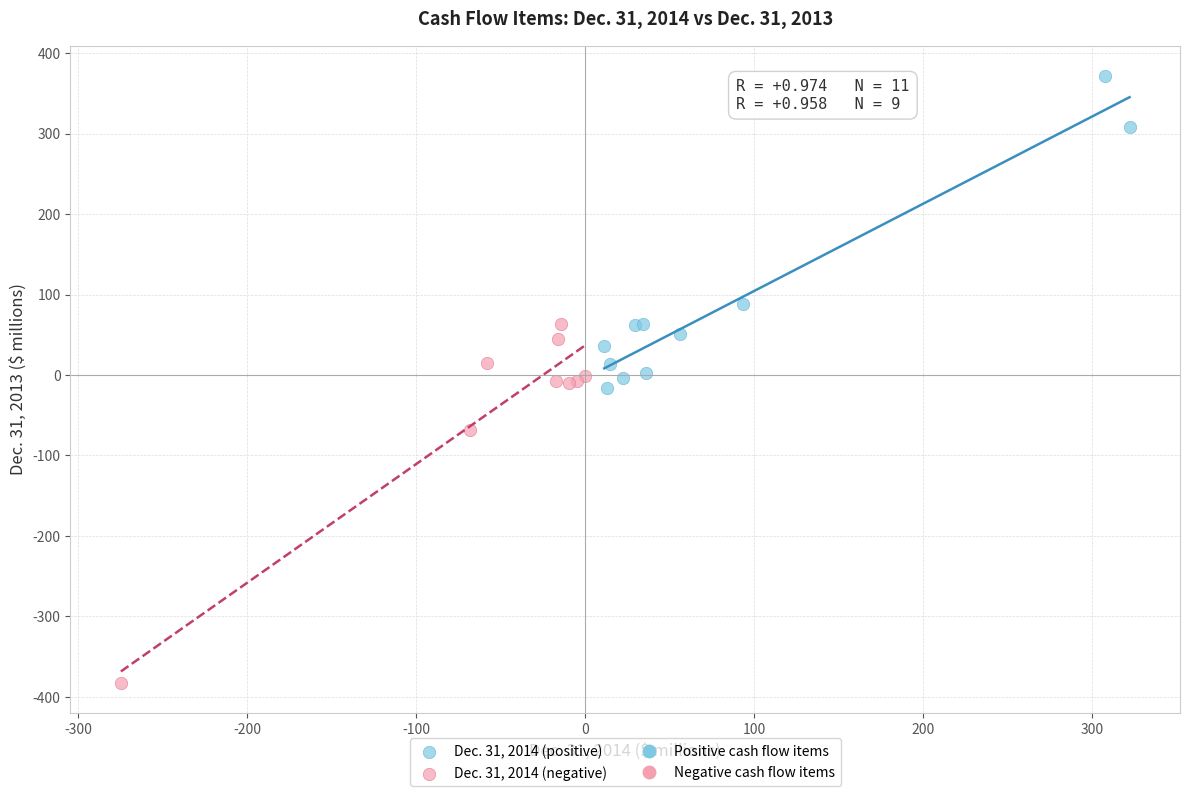

Which series has the widest spread of Y values?

Dec. 31, 2014 (negative)